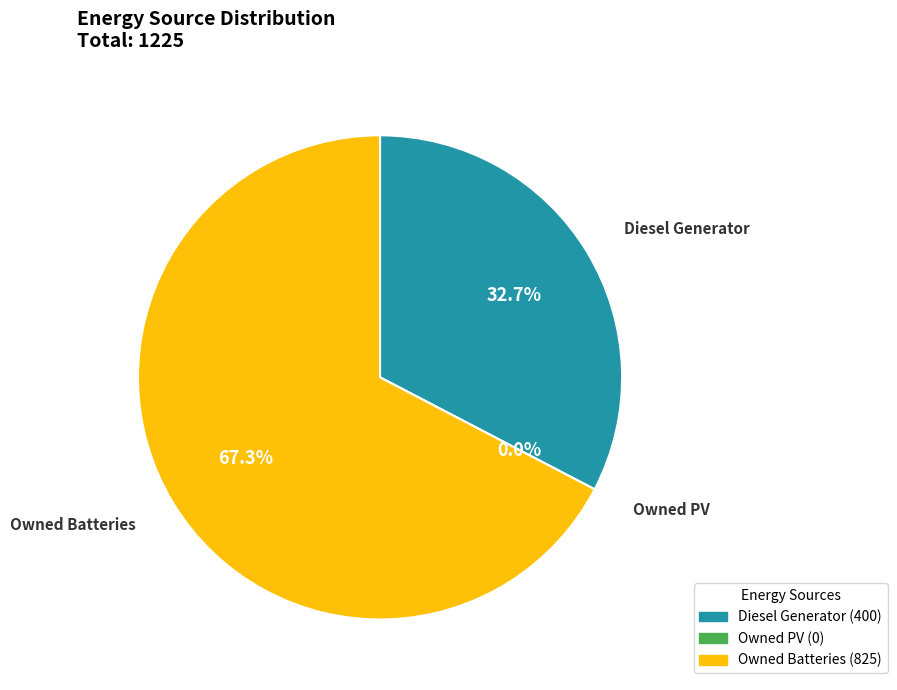

To the nearest percent, what is the combined percentage of Diesel Generator and Owned Batteries?

100%